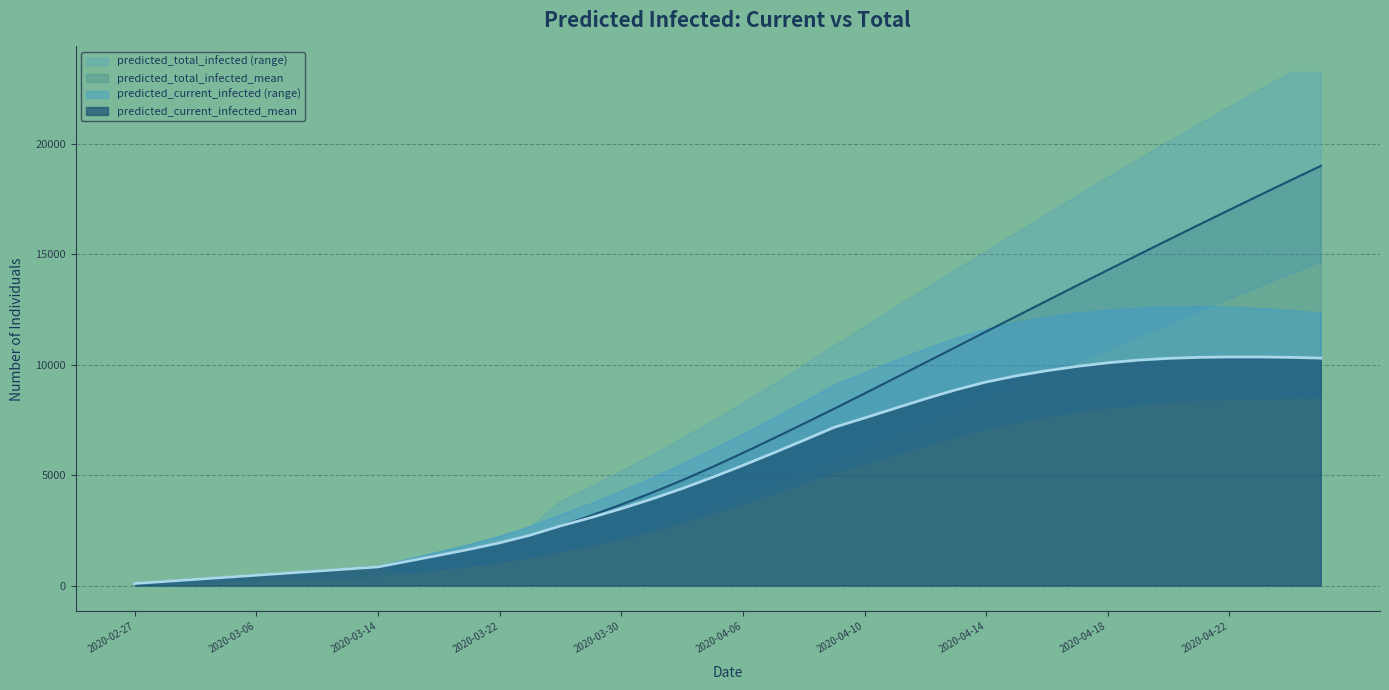

Reading left to right, what are all the values shown in this chart?

predicted_current_infected_lower: 94	188	282	376	470	564	658	752	846	599	747	905	1081	1295	1567	1834	2138	2484	2872	3283	3726	4190	4663	5147	5541	5951	6361	6760	7121	7422	7676	7896	8075	8214	8327	8407	8463	8505	8530	8542
predicted_current_infected_mean: 94	188	282	376	470	564	658	752	846	1110	1371	1642	1937	2282	2703	3077	3483	3921	4393	4903	5444	6004	6579	7165	7590	8026	8456	8863	9219	9499	9730	9926	10087	10209	10288	10332	10351	10351	10333	10300
predicted_current_infected_upper: 100	200	300	400	500	600	700	800	900	1228	1548	1884	2254	2695	3239	3741	4297	4901	5531	6195	6878	7600	8341	9106	9657	10211	10739	11225	11631	11932	12173	12356	12488	12583	12634	12654	12624	12567	12476	12365
predicted_total_infected_lower: 50	100	150	200	250	300	350	400	450	599	747	905	1081	1295	1567	1884	2238	2634	3072	3533	4026	4540	5063	5597	6140	6699	7266	7841	8417	8990	9561	10134	10710	11286	11860	12434	13003	13568	14127	14683
predicted_total_infected_mean: 94	188	282	376	470	564	658	752	846	1110	1371	1642	1937	2282	2703	3171	3671	4203	4769	5373	6008	6662	7331	8010	8700	9397	10098	10800	11502	12202	12901	13597	14290	14978	15661	16340	17013	17681	18344	19000
predicted_total_infected_upper: 100	200	300	400	500	600	700	800	900	1228	1548	1884	2254	2695	3841	4497	5201	5931	6695	7478	8300	9141	10006	10884	11758	12623	13478	14326	15170	16013	16853	17689	18513	19328	20132	20924	21708	22482	23248	23248